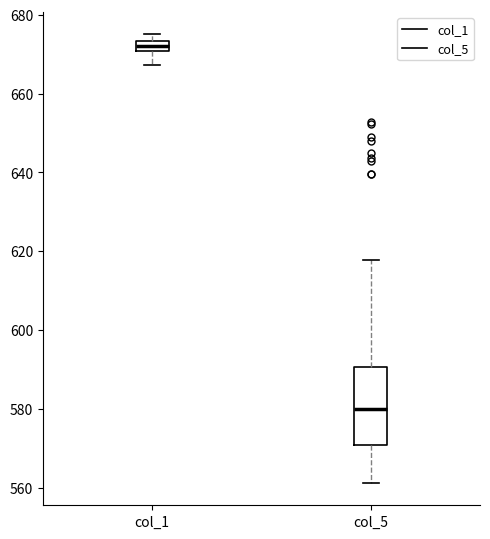

Where is the upper edge of the box for col_5 on the y-axis? The values are not printed on the chart, so give them approximately, as read against the axis.

590